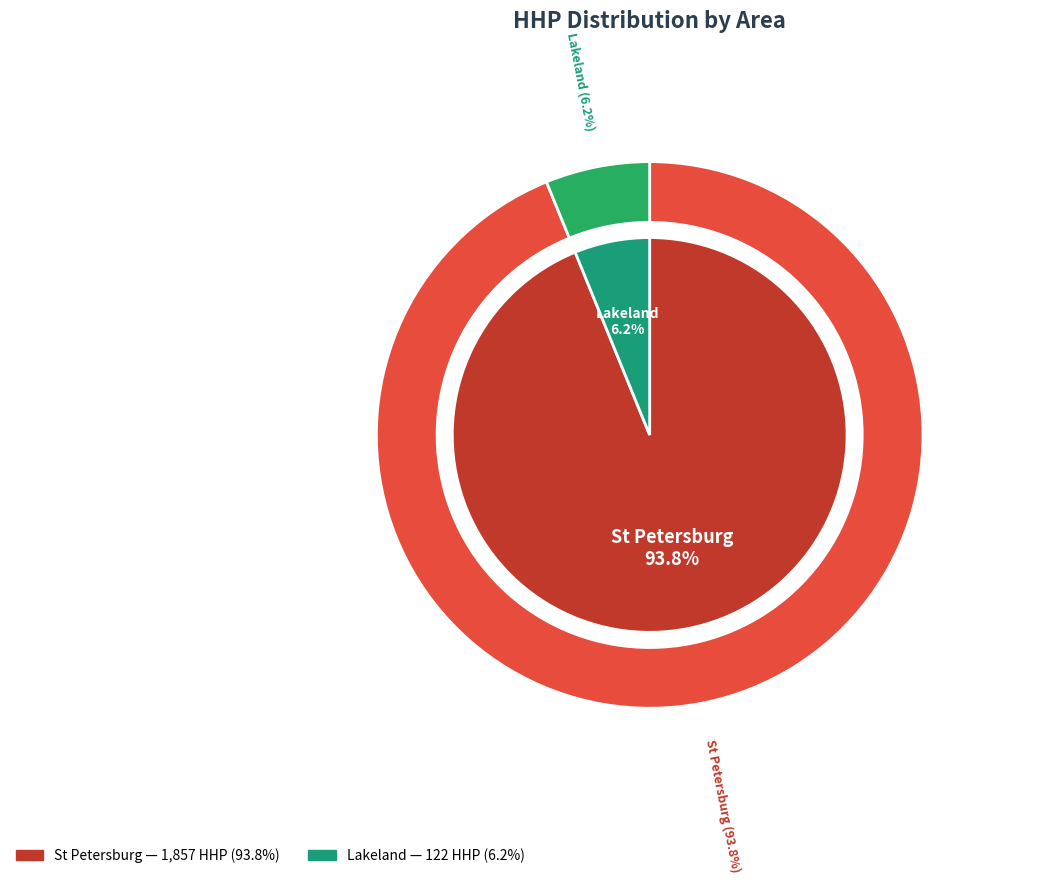

Is it true that 14 is 0% of the pie?

True